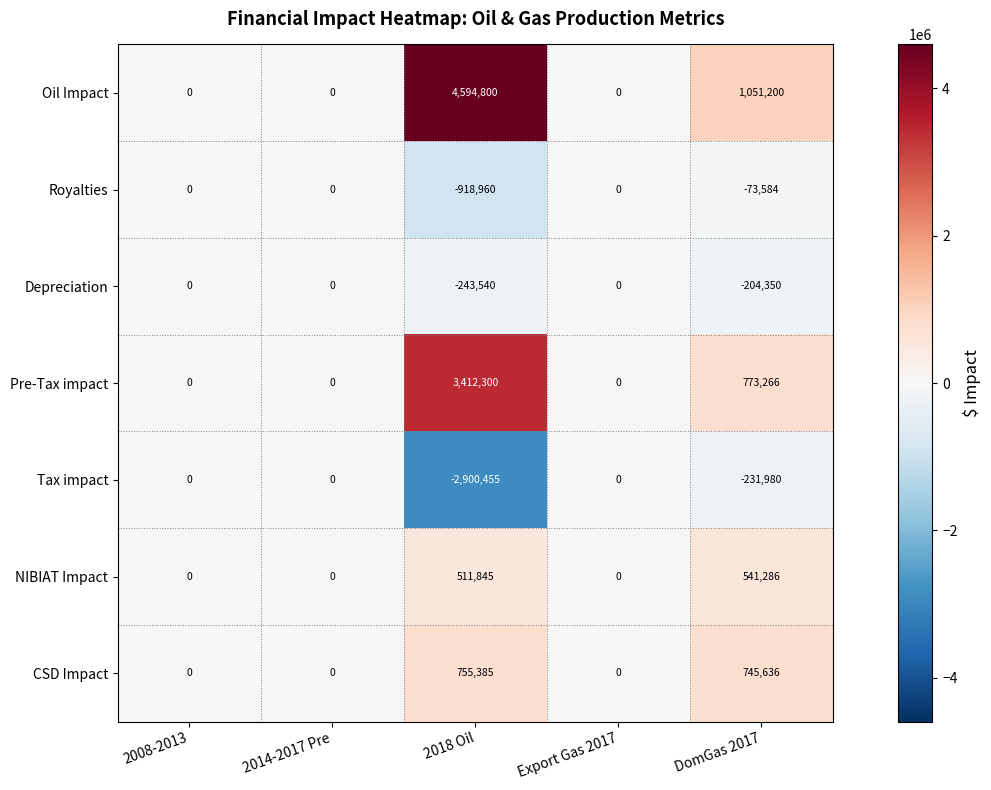

What is the total value across all series at DomGas 2017?

2601474